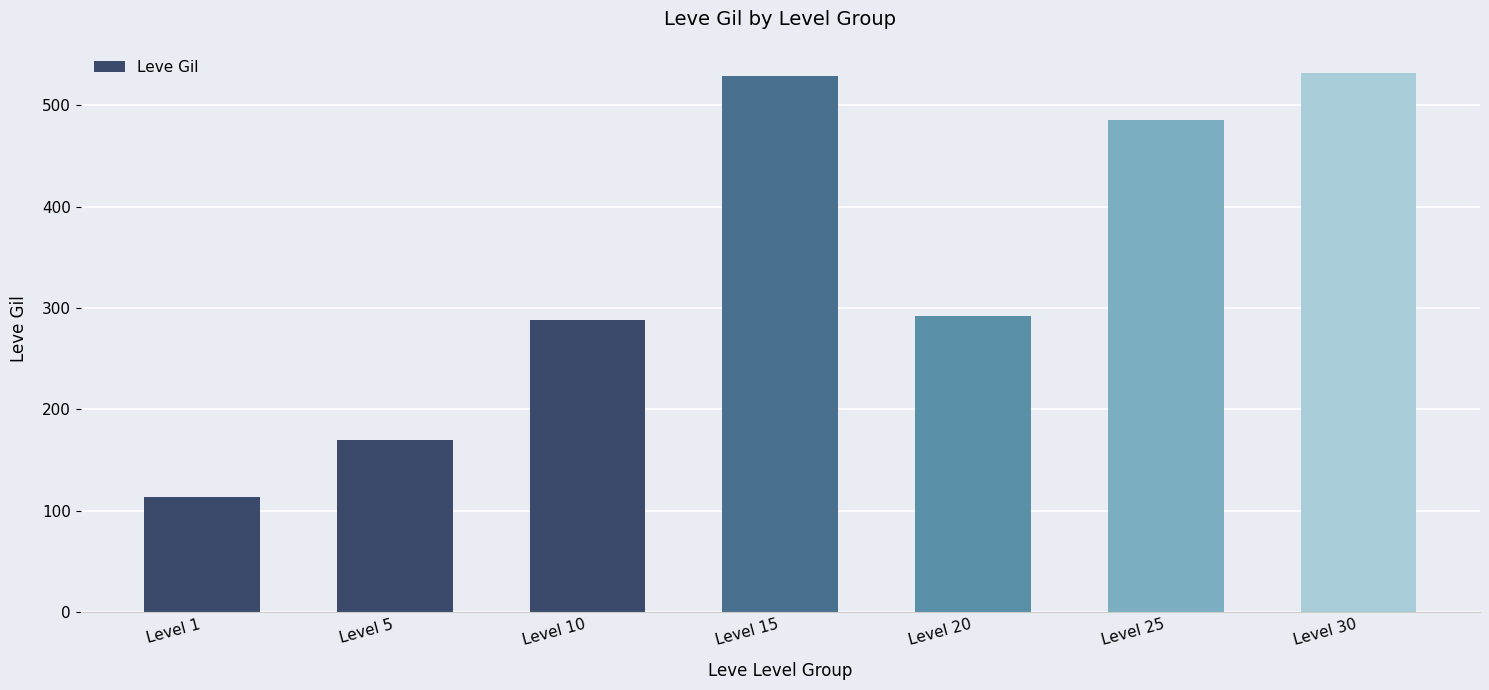

Is it true that the value at Level 1 is 154?

False